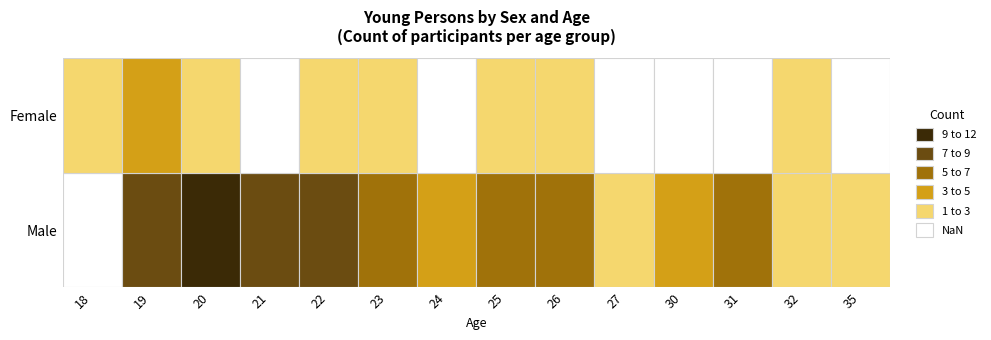

List the series in order of their peak value, highest first.

Male, Female